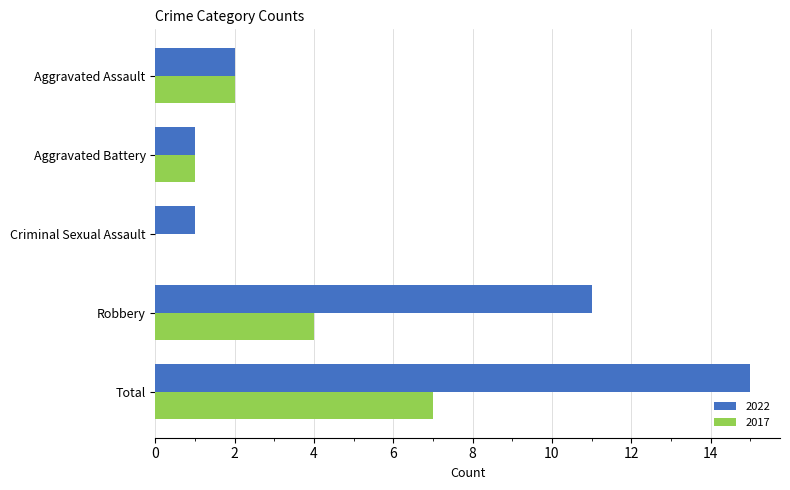

True or false: 2022 has a value of 11 at Robbery.

True